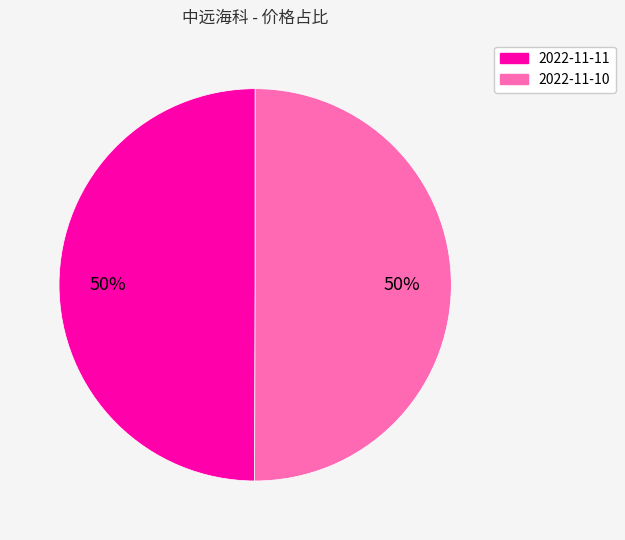

What is the ratio of the value at 2022-11-11 to the value at 2022-11-10?

1.0